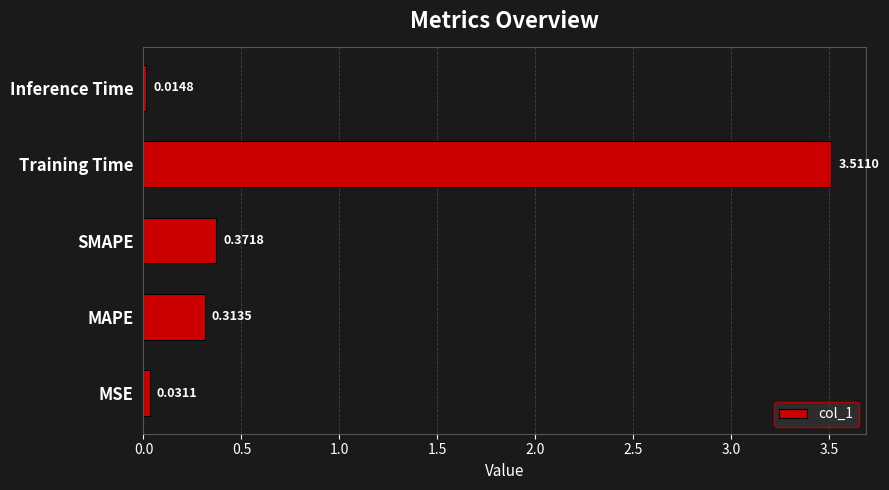

At which category does the chart reach its peak across all series?

Training Time